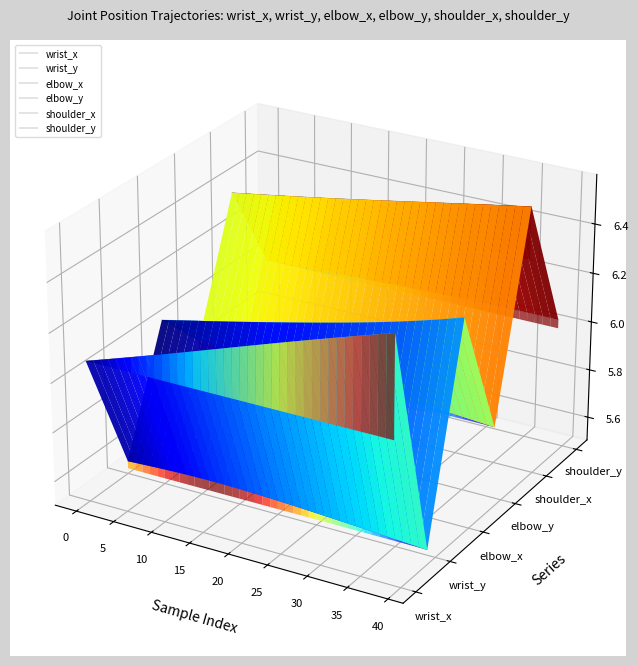

Rank the series by their maximum value, from highest to lowest.

shoulder_x, shoulder_y, elbow_x, wrist_x, elbow_y, wrist_y